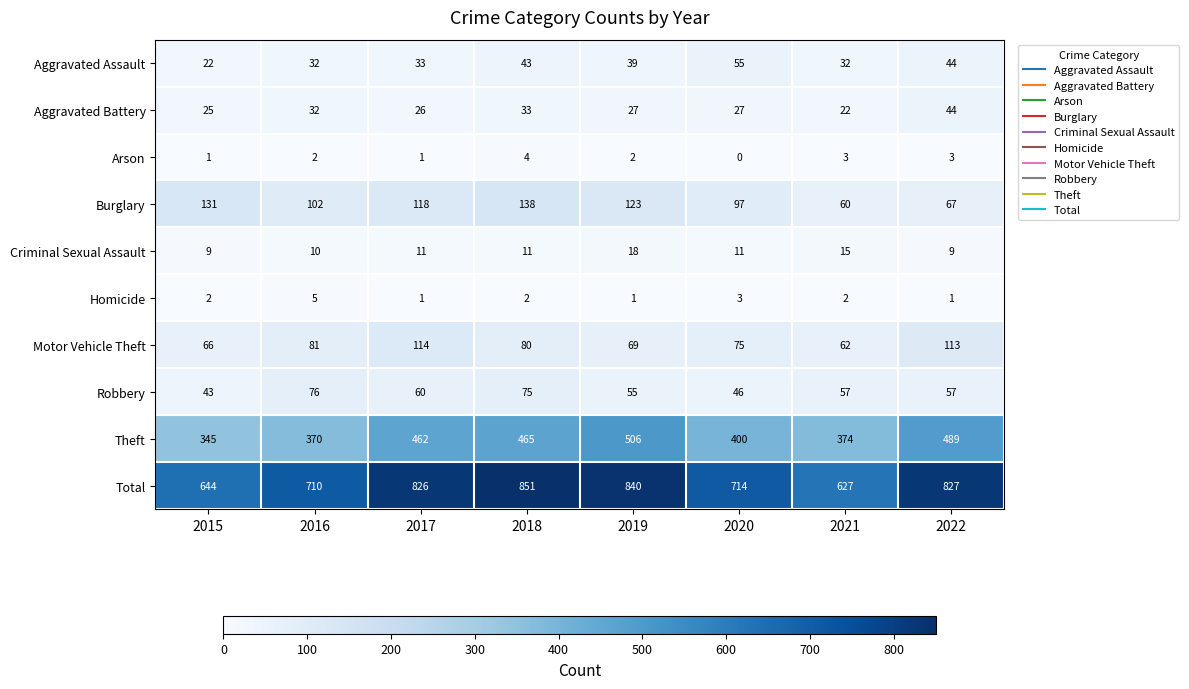

Rank the series at 2021 from lowest to highest value.

Homicide, Arson, Criminal Sexual Assault, Aggravated Battery, Aggravated Assault, Robbery, Burglary, Motor Vehicle Theft, Theft, Total